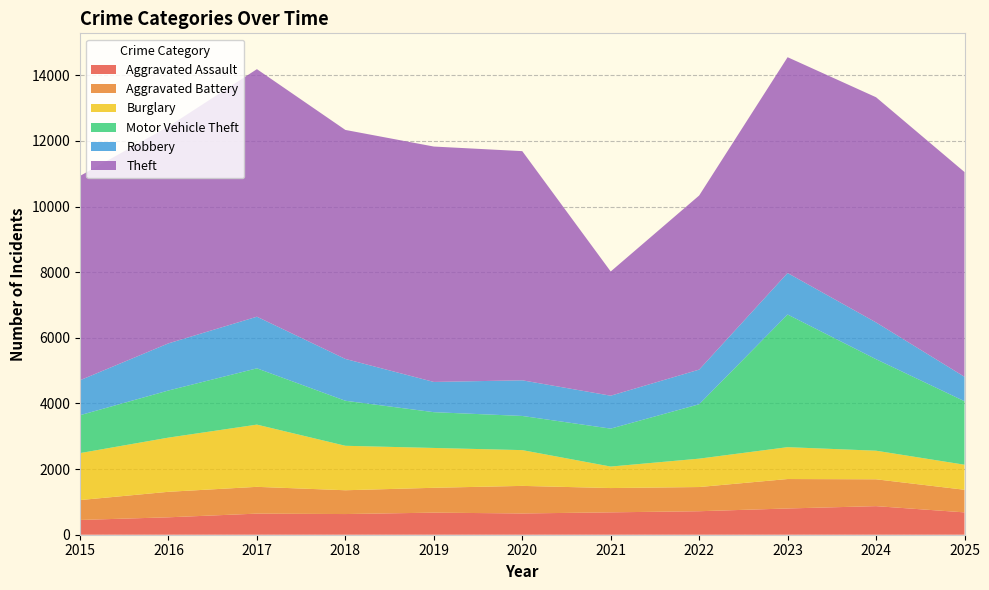

Reading left to right, transcribe all the data shown in this chart.

Aggravated Assault: 2015=450	2016=531	2017=643	2018=630	2019=673	2020=648	2021=682	2022=716	2023=800	2024=871	2025=681
Aggravated Battery: 2015=606	2016=777	2017=816	2018=725	2019=757	2020=840	2021=740	2022=737	2023=897	2024=818	2025=689
Burglary: 2015=1431	2016=1651	2017=1896	2018=1355	2019=1214	2020=1090	2021=655	2022=865	2023=971	2024=871	2025=763
Motor Vehicle Theft: 2015=1155	2016=1436	2017=1715	2018=1372	2019=1090	2020=1041	2021=1156	2022=1658	2023=4042	2024=2788	2025=1935
Robbery: 2015=1065	2016=1436	2017=1573	2018=1274	2019=921	2020=1086	2021=1003	2022=1055	2023=1264	2024=1121	2025=744
Theft: 2015=6226	2016=6608	2017=7543	2018=6978	2019=7173	2020=6983	2021=3785	2022=5305	2023=6576	2024=6861	2025=6239